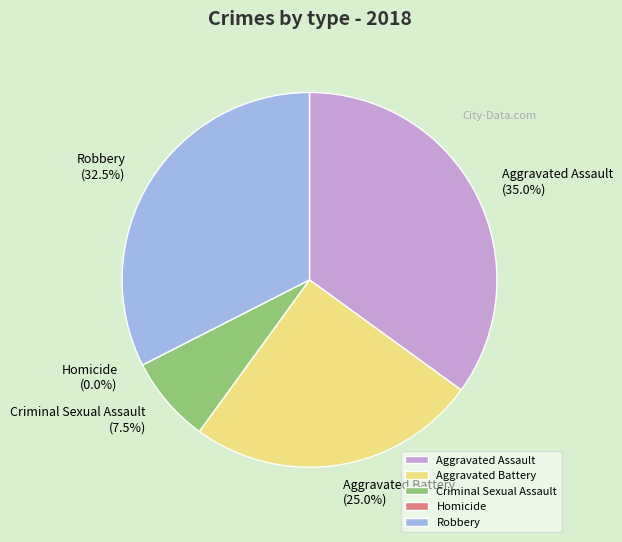

Which has a higher value, Aggravated Battery or Criminal Sexual Assault?

Aggravated Battery